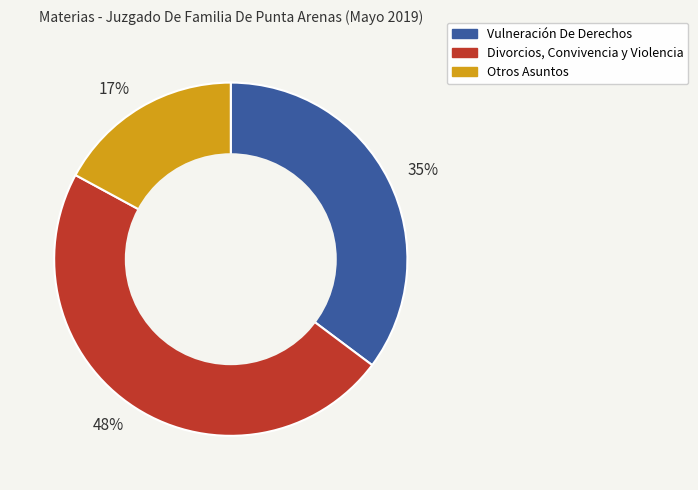

Do Otros Asuntos and Divorcios, Convivencia y Violencia together represent more than half of the pie?

Yes